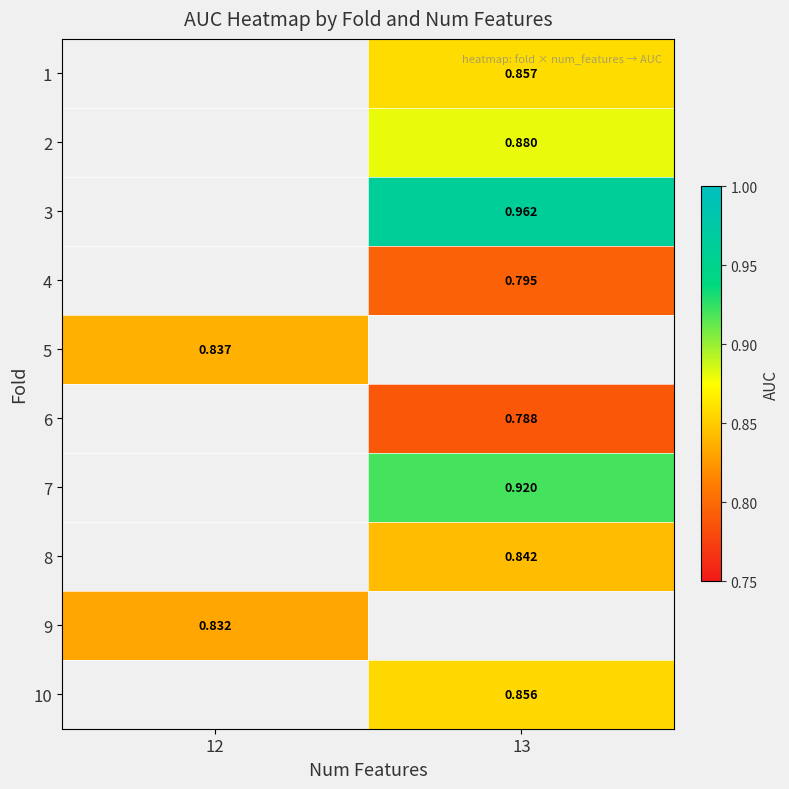

What is the spread (max minus min) of values at 13?

0.2